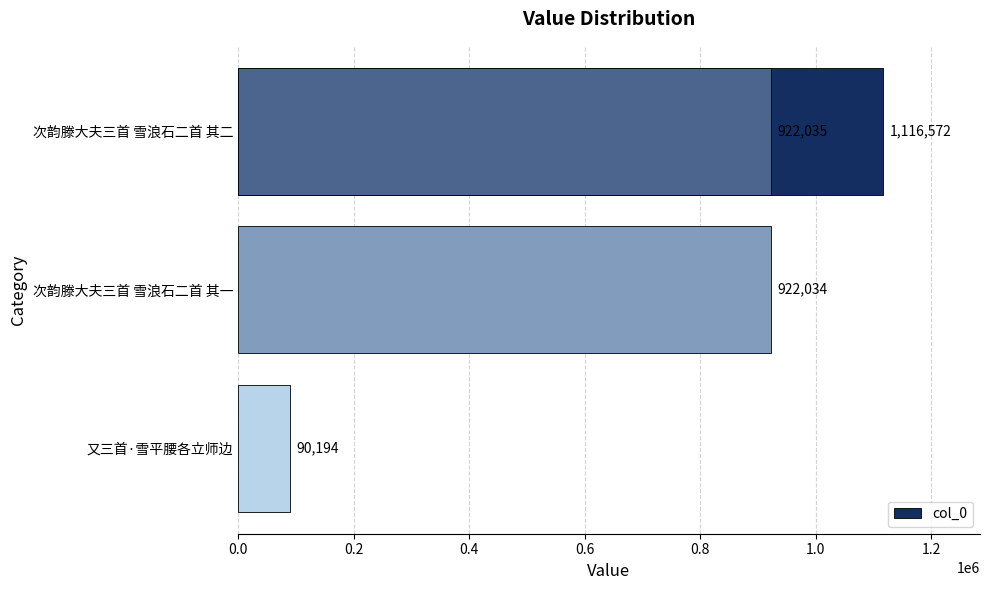

How many values are below 922035?

2